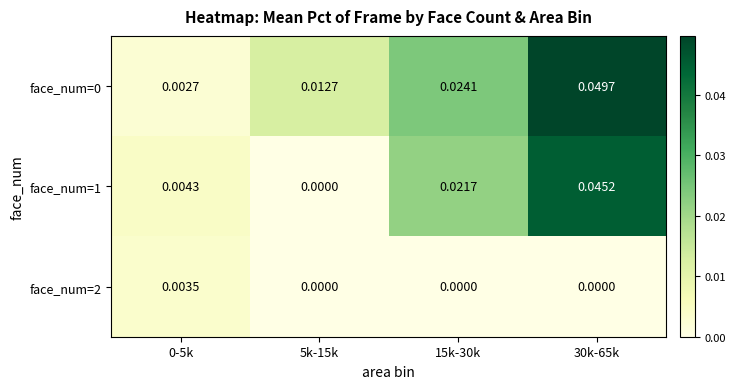

Is the value of face_num=0 at 5k-15k greater than the value of face_num=1 at 15k-30k?

No